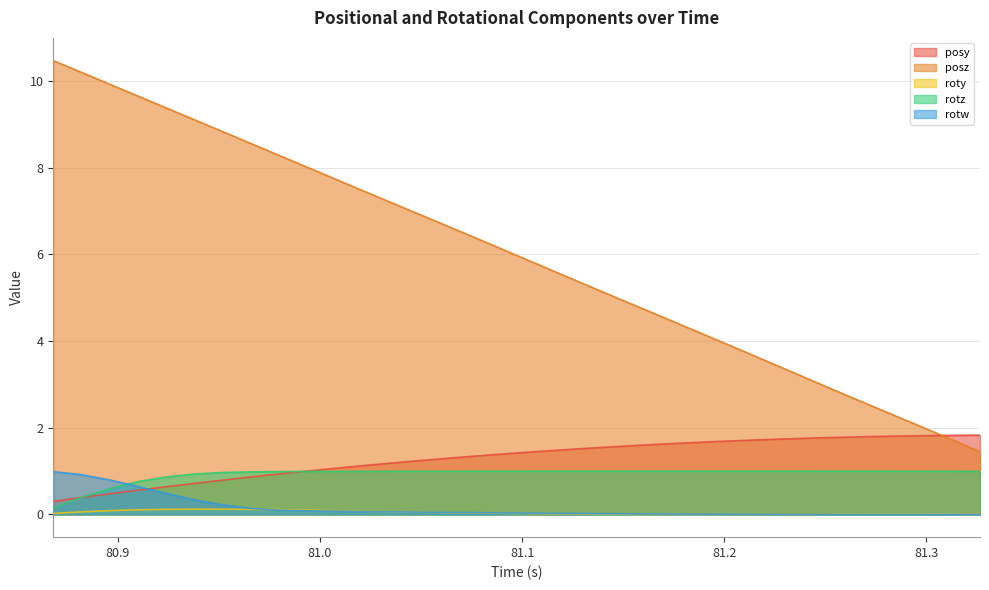

True or false: posz and rotz intersect in this chart.

False